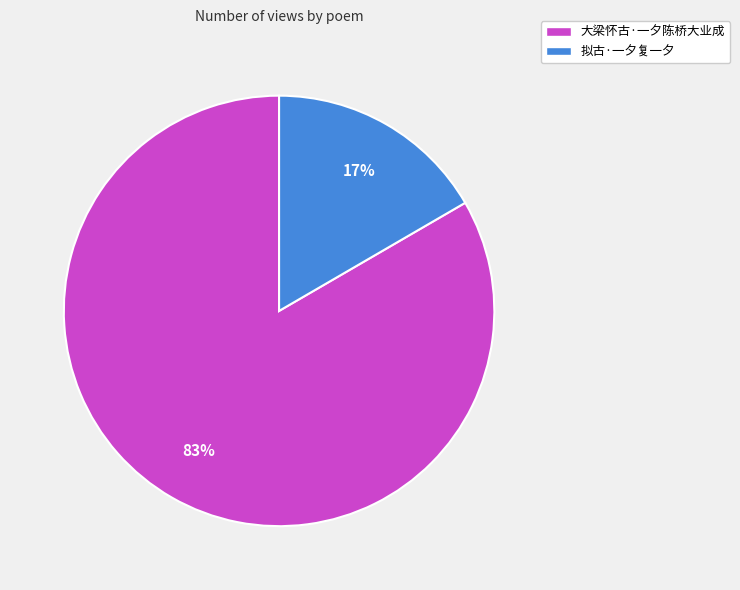

Which category has the biggest portion of the pie?

大梁怀古·一夕陈桥大业成